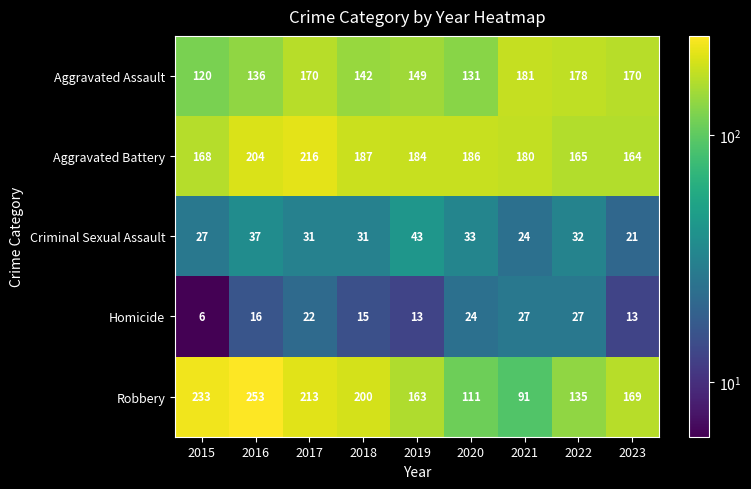

Which series changed the most between 2015 and 2020?

Robbery